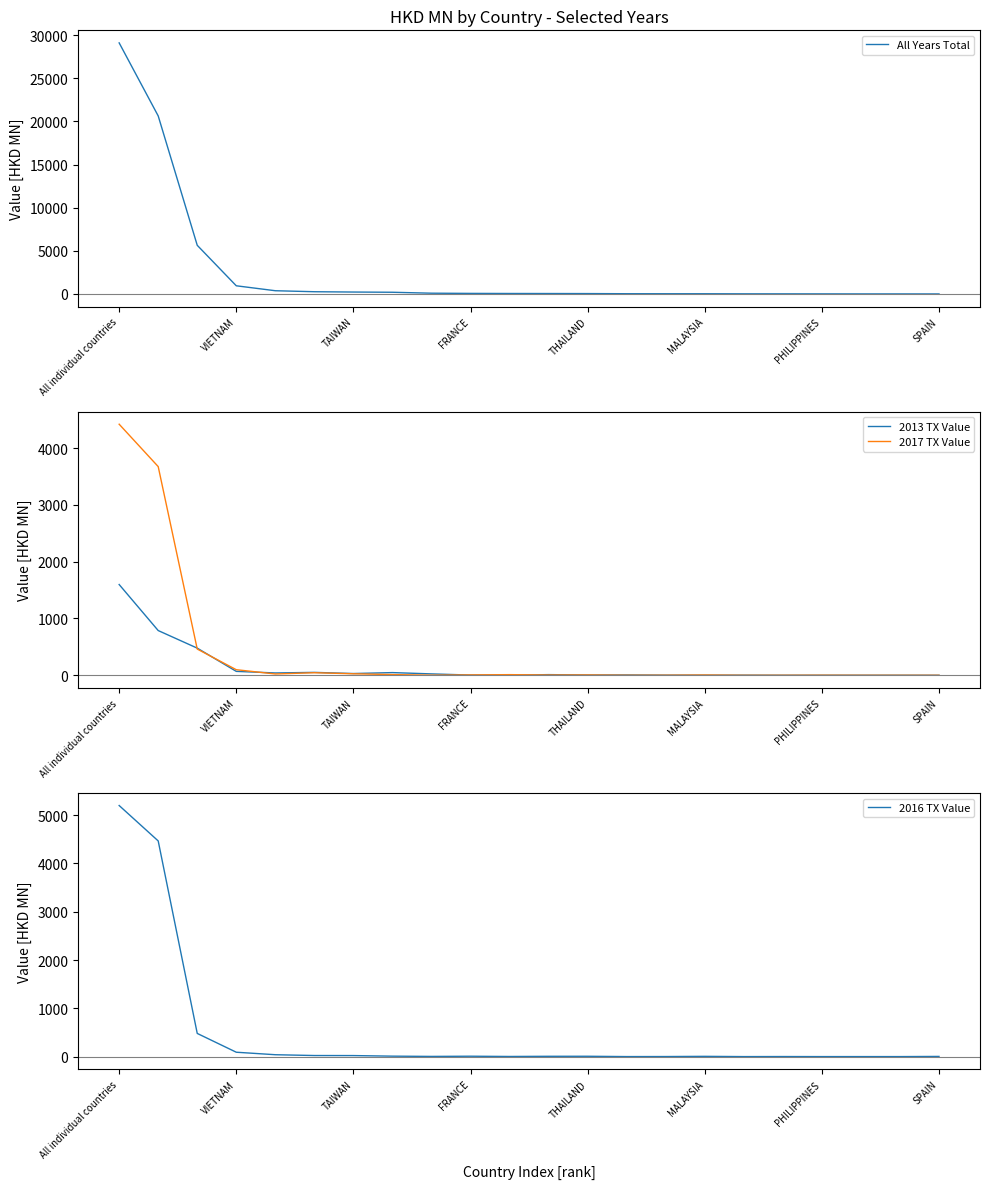

What is the value of the 2016 TX Value point at the 12th from the left?

6.4